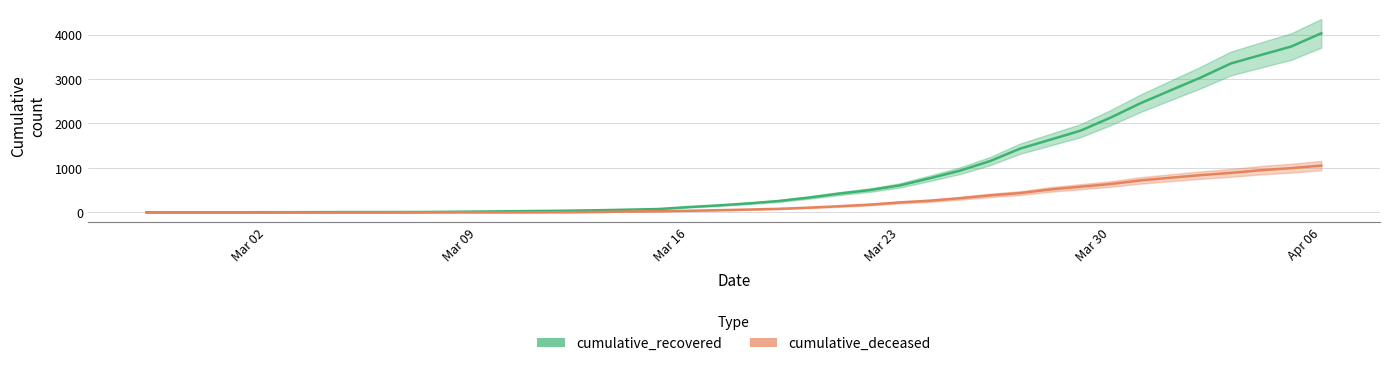

What is the maximum value for cumulative_recovered?

4028